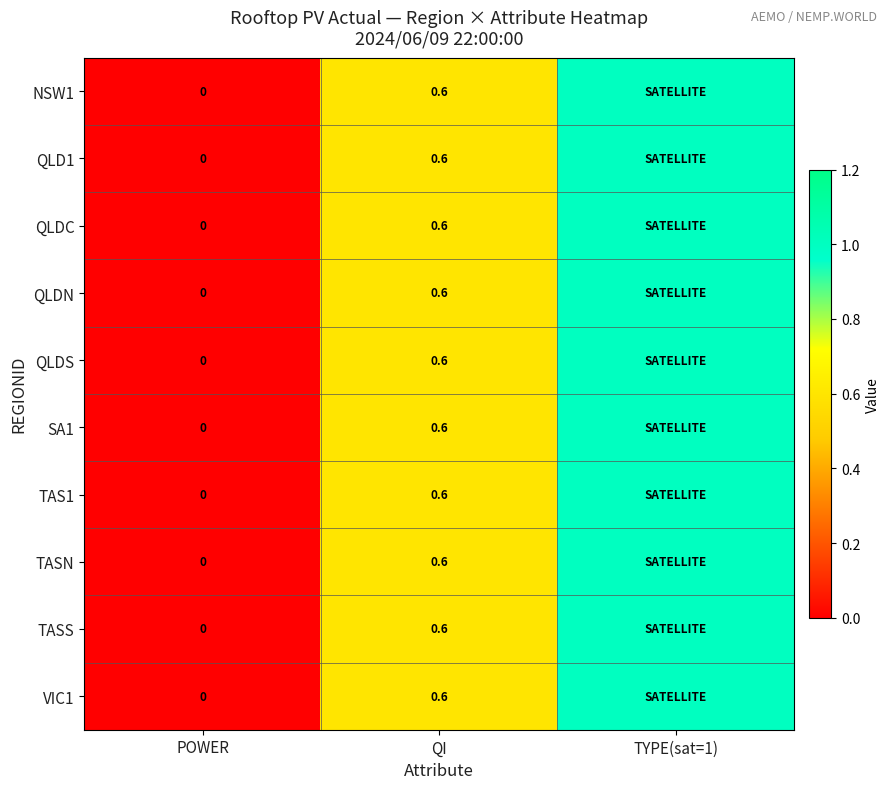

Which has a higher value, QI or POWER?

QI